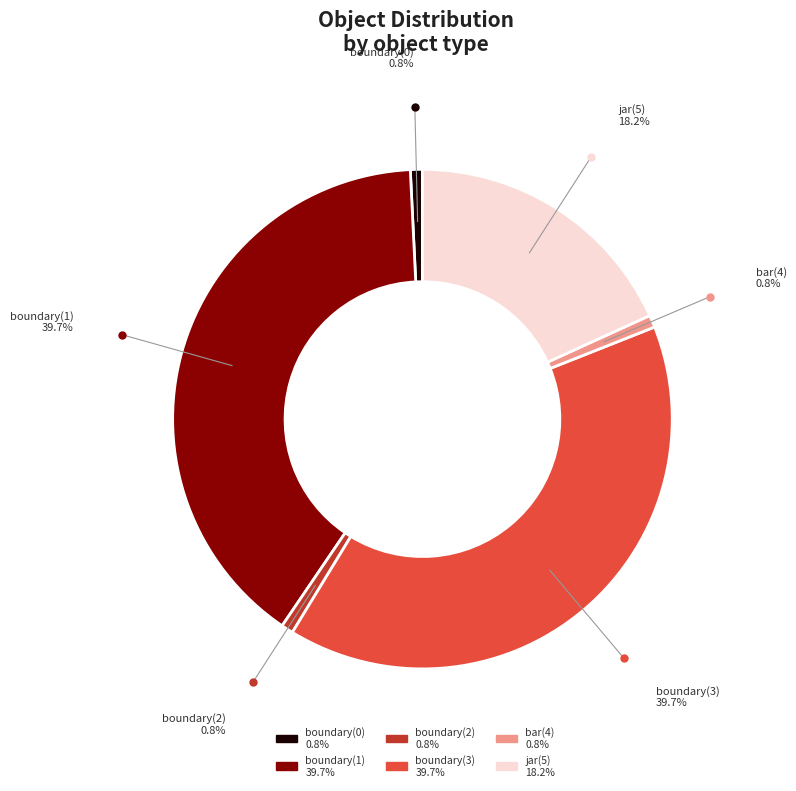

How many segments does this pie chart have?

6